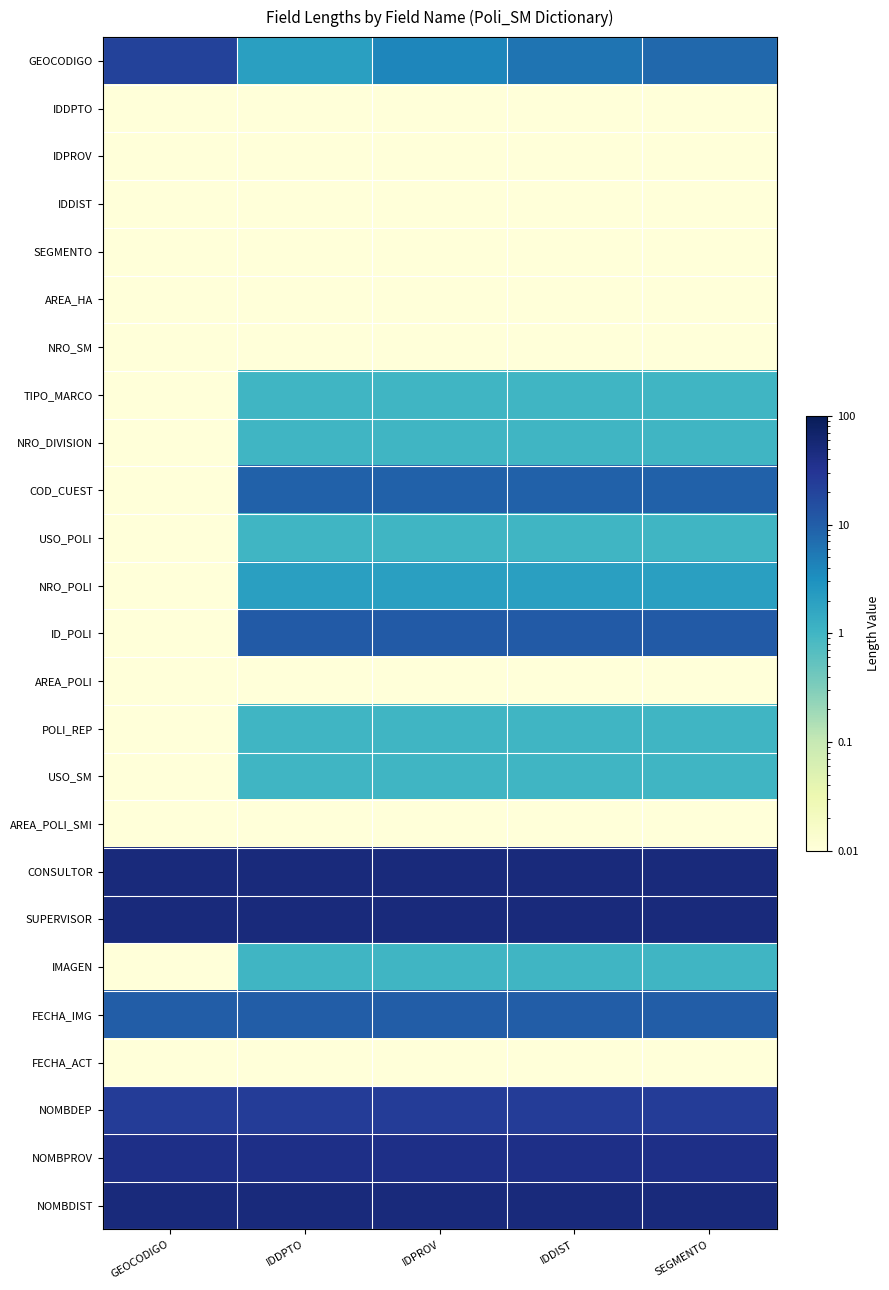

Reading left to right, transcribe all the data shown in this chart.

GEOCODIGO: GEOCODIGO=21.0	IDDPTO=2.0	IDPROV=4.0	IDDIST=6.0	SEGMENTO=8.0
IDDPTO: GEOCODIGO=0.0	IDDPTO=0.0	IDPROV=0.0	IDDIST=0.0	SEGMENTO=0.0
IDPROV: GEOCODIGO=0.0	IDDPTO=0.0	IDPROV=0.0	IDDIST=0.0	SEGMENTO=0.0
IDDIST: GEOCODIGO=0.0	IDDPTO=0.0	IDPROV=0.0	IDDIST=0.0	SEGMENTO=0.0
SEGMENTO: GEOCODIGO=0.0	IDDPTO=0.0	IDPROV=0.0	IDDIST=0.0	SEGMENTO=0.0
AREA_HA: GEOCODIGO=0.0	IDDPTO=0.0	IDPROV=0.0	IDDIST=0.0	SEGMENTO=0.0
NRO_SM: GEOCODIGO=0.0	IDDPTO=0.0	IDPROV=0.0	IDDIST=0.0	SEGMENTO=0.0
TIPO_MARCO: GEOCODIGO=0.0	IDDPTO=1.0	IDPROV=1.0	IDDIST=1.0	SEGMENTO=1.0
NRO_DIVISION: GEOCODIGO=0.0	IDDPTO=1.0	IDPROV=1.0	IDDIST=1.0	SEGMENTO=1.0
COD_CUEST: GEOCODIGO=0.0	IDDPTO=9.0	IDPROV=9.0	IDDIST=9.0	SEGMENTO=9.0
USO_POLI: GEOCODIGO=0.0	IDDPTO=1.0	IDPROV=1.0	IDDIST=1.0	SEGMENTO=1.0
NRO_POLI: GEOCODIGO=0.0	IDDPTO=2.0	IDPROV=2.0	IDDIST=2.0	SEGMENTO=2.0
ID_POLI: GEOCODIGO=0.0	IDDPTO=11.0	IDPROV=11.0	IDDIST=11.0	SEGMENTO=11.0
AREA_POLI: GEOCODIGO=0.0	IDDPTO=0.0	IDPROV=0.0	IDDIST=0.0	SEGMENTO=0.0
POLI_REP: GEOCODIGO=0.0	IDDPTO=1.0	IDPROV=1.0	IDDIST=1.0	SEGMENTO=1.0
USO_SM: GEOCODIGO=0.0	IDDPTO=1.0	IDPROV=1.0	IDDIST=1.0	SEGMENTO=1.0
AREA_POLI_SMI: GEOCODIGO=0.0	IDDPTO=0.0	IDPROV=0.0	IDDIST=0.0	SEGMENTO=0.0
CONSULTOR: GEOCODIGO=50.0	IDDPTO=50.0	IDPROV=50.0	IDDIST=50.0	SEGMENTO=50.0
SUPERVISOR: GEOCODIGO=50.0	IDDPTO=50.0	IDPROV=50.0	IDDIST=50.0	SEGMENTO=50.0
IMAGEN: GEOCODIGO=0.0	IDDPTO=1.0	IDPROV=1.0	IDDIST=1.0	SEGMENTO=1.0
FECHA_IMG: GEOCODIGO=10.0	IDDPTO=10.0	IDPROV=10.0	IDDIST=10.0	SEGMENTO=10.0
FECHA_ACT: GEOCODIGO=0.0	IDDPTO=0.0	IDPROV=0.0	IDDIST=0.0	SEGMENTO=0.0
NOMBDEP: GEOCODIGO=25.0	IDDPTO=25.0	IDPROV=25.0	IDDIST=25.0	SEGMENTO=25.0
NOMBPROV: GEOCODIGO=40.0	IDDPTO=40.0	IDPROV=40.0	IDDIST=40.0	SEGMENTO=40.0
NOMBDIST: GEOCODIGO=50.0	IDDPTO=50.0	IDPROV=50.0	IDDIST=50.0	SEGMENTO=50.0